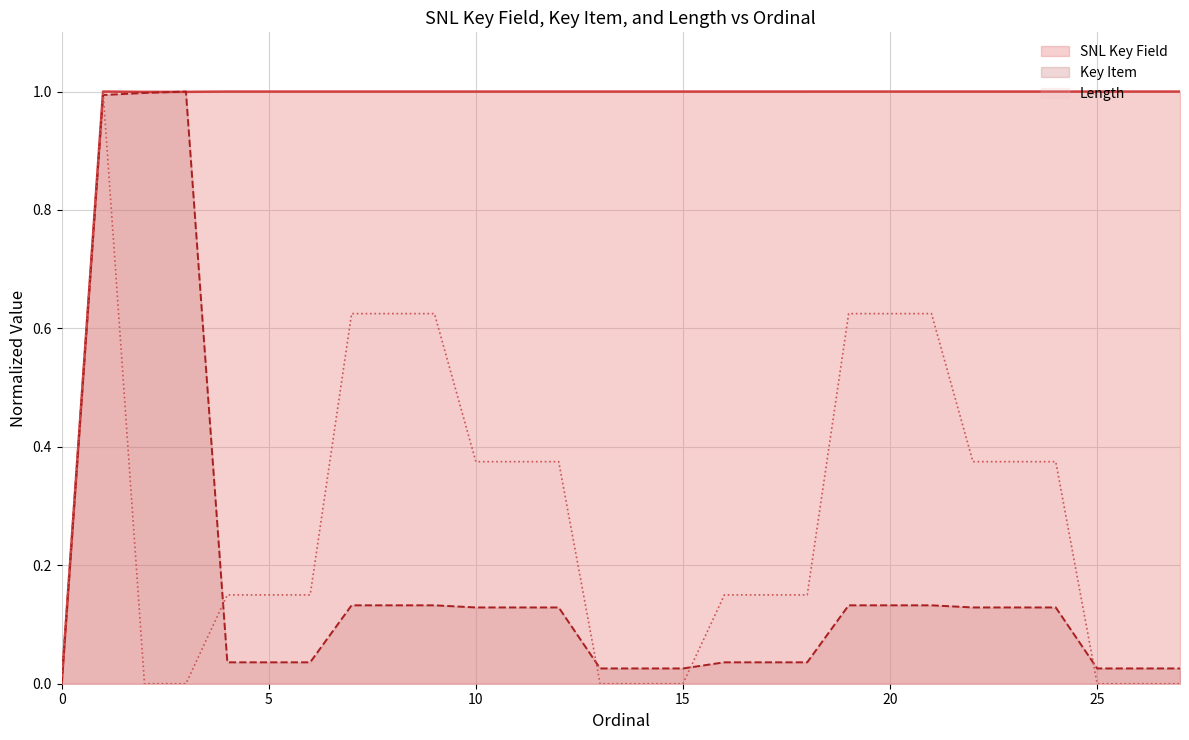

Reading left to right, extract all data points from this chart.

SNL Key Field: 0=0.0	1=1.0	2=1.0	3=1.0	4=1.0	5=1.0	6=1.0	7=1.0	8=1.0	9=1.0	10=1.0	11=1.0	12=1.0	13=1.0	14=1.0	15=1.0	16=1.0	17=1.0	18=1.0	19=1.0	20=1.0	21=1.0	22=1.0	23=1.0	24=1.0	25=1.0	26=1.0	27=1.0
Key Item: 0=0.0	1=1.0	2=1.0	3=1.0	4=0.0	5=0.0	6=0.0	7=0.1	8=0.1	9=0.1	10=0.1	11=0.1	12=0.1	13=0.0	14=0.0	15=0.0	16=0.0	17=0.0	18=0.0	19=0.1	20=0.1	21=0.1	22=0.1	23=0.1	24=0.1	25=0.0	26=0.0	27=0.0
Length: 0=0.0	1=1.0	2=0.0	3=0.0	4=0.1	5=0.1	6=0.1	7=0.6	8=0.6	9=0.6	10=0.4	11=0.4	12=0.4	13=0.0	14=0.0	15=0.0	16=0.1	17=0.1	18=0.1	19=0.6	20=0.6	21=0.6	22=0.4	23=0.4	24=0.4	25=0.0	26=0.0	27=0.0